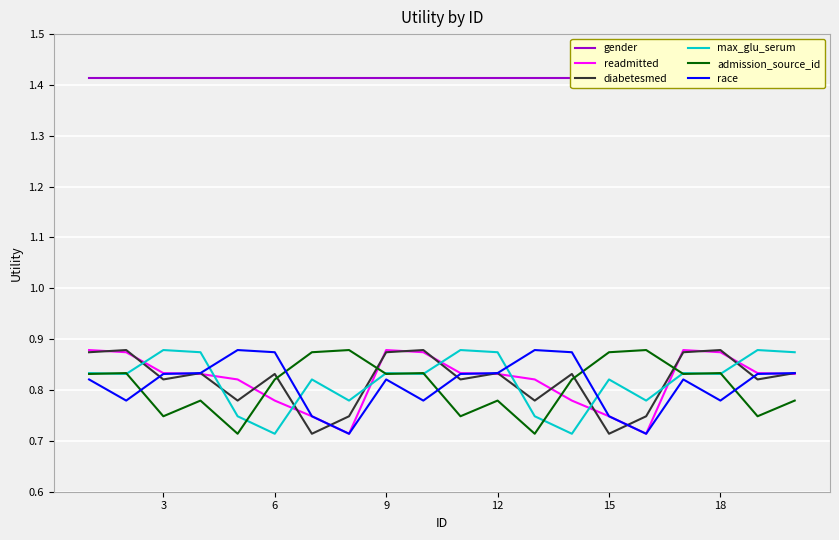

How many intersections are there between readmitted and admission_source_id?

4